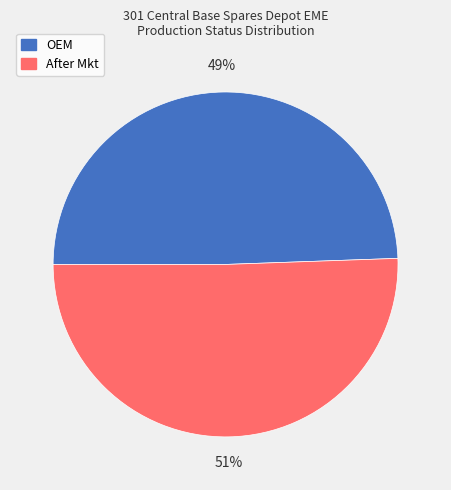

True or false: OEM accounts for 49% of the total.

True